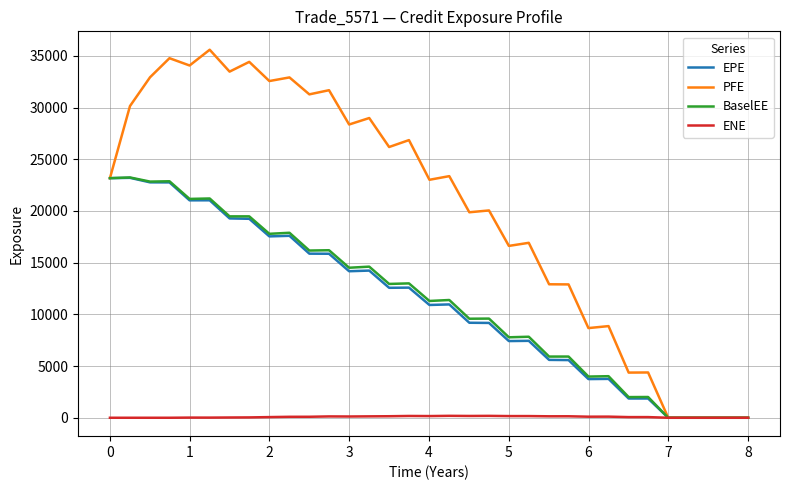

Which series has the widest spread of values?

PFE